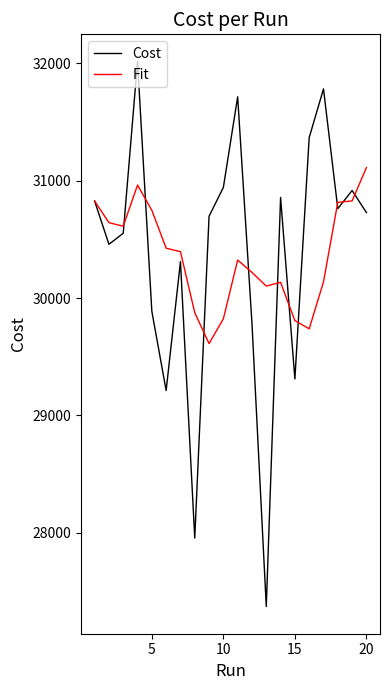

How many interior local peaks does the Cost series have?

6